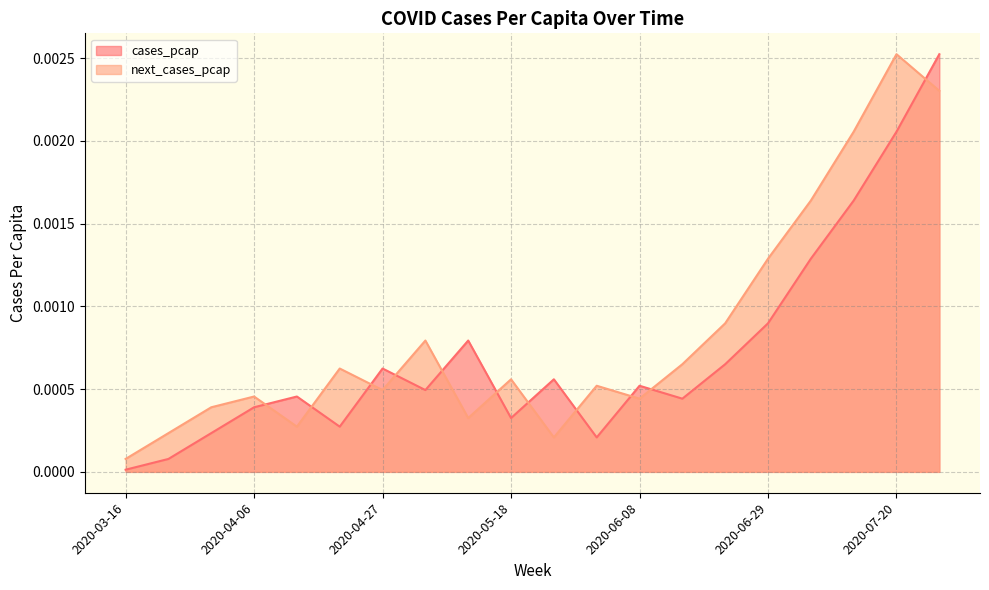

How many interior local peaks does the cases_pcap series have?

5